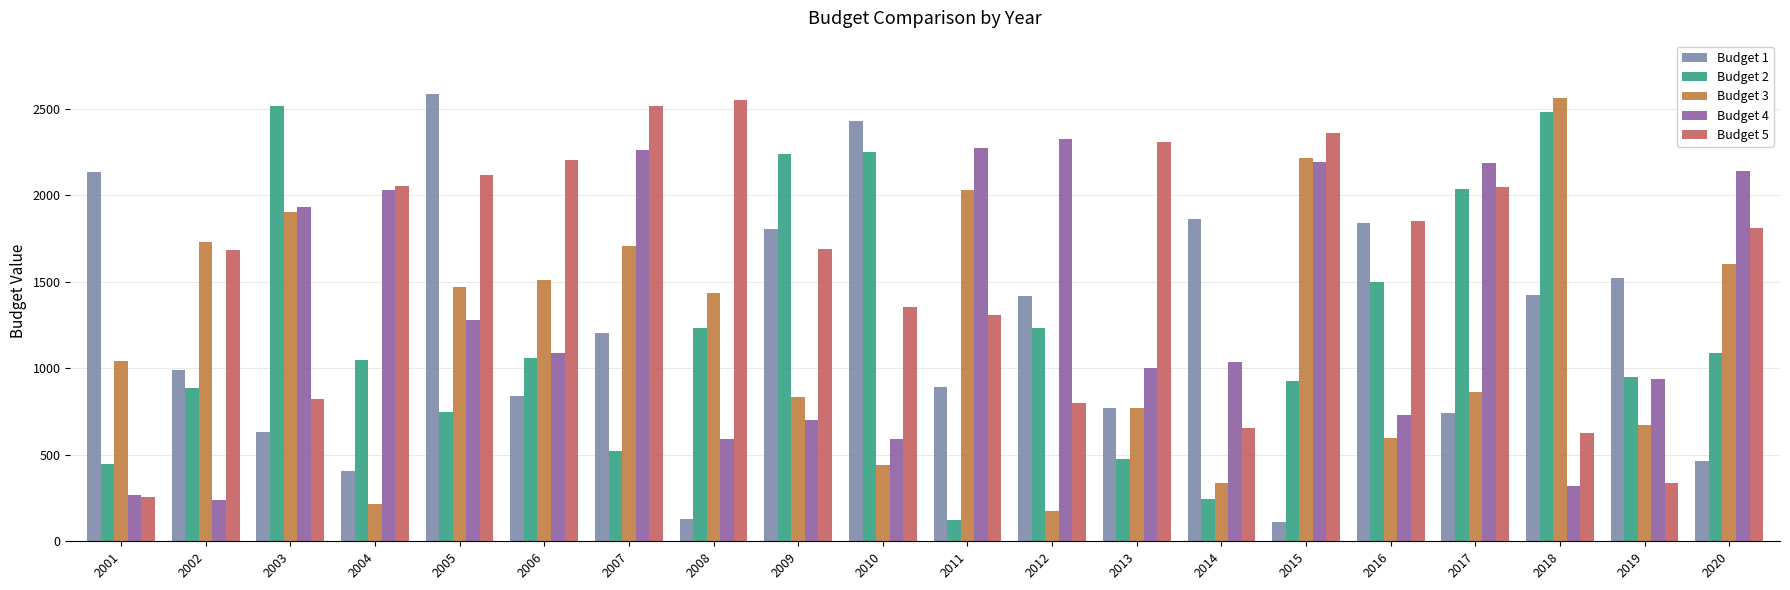

Which category has the highest value in the Budget 1 series?

2005